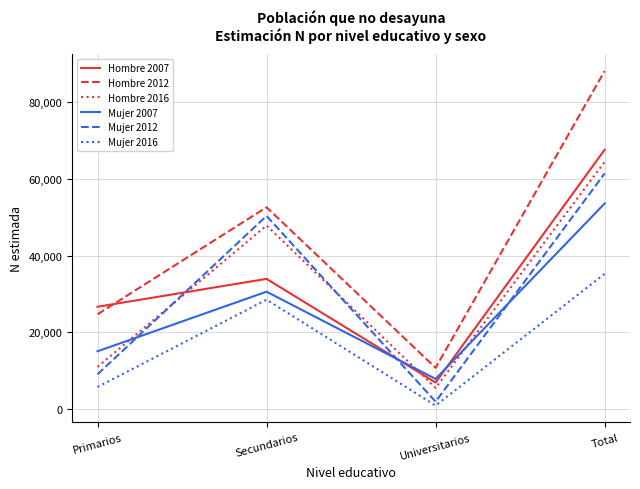

Which series ends up on top after the final intersection of Hombre 2007 and Mujer 2007?

Hombre 2007